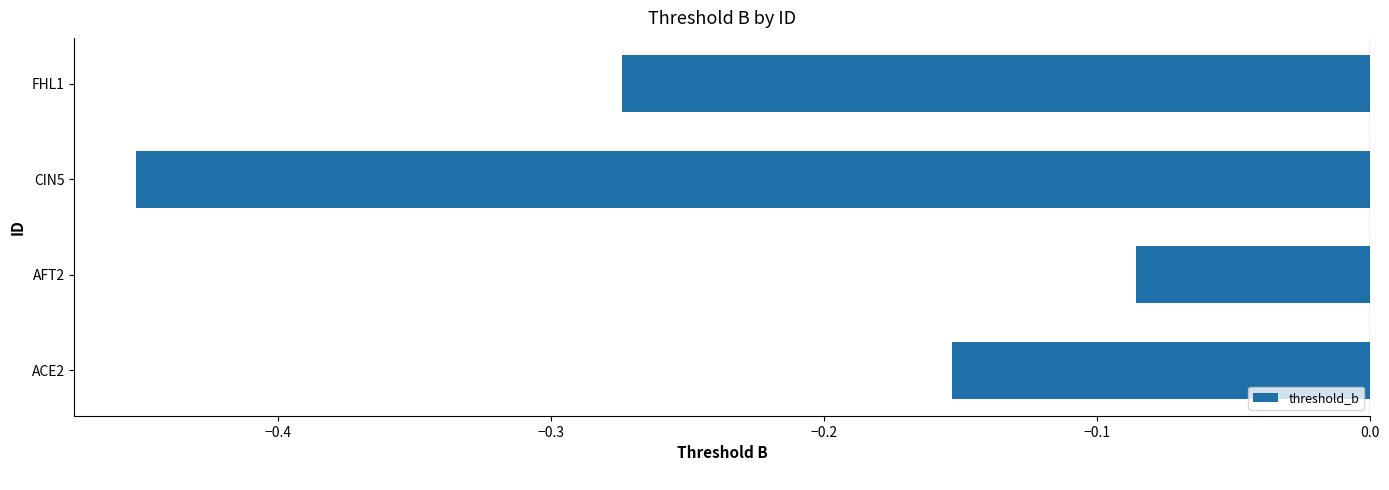

List the labels in order of value, largest first.

AFT2, ACE2, FHL1, CIN5